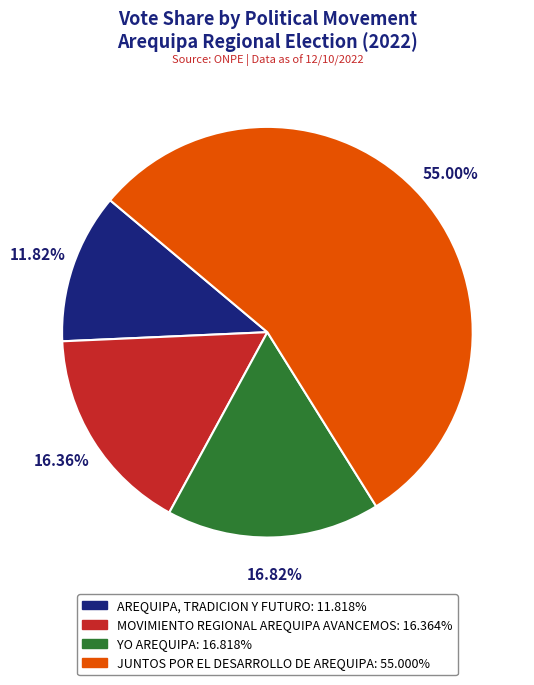

Count the number of slices in the pie.

4